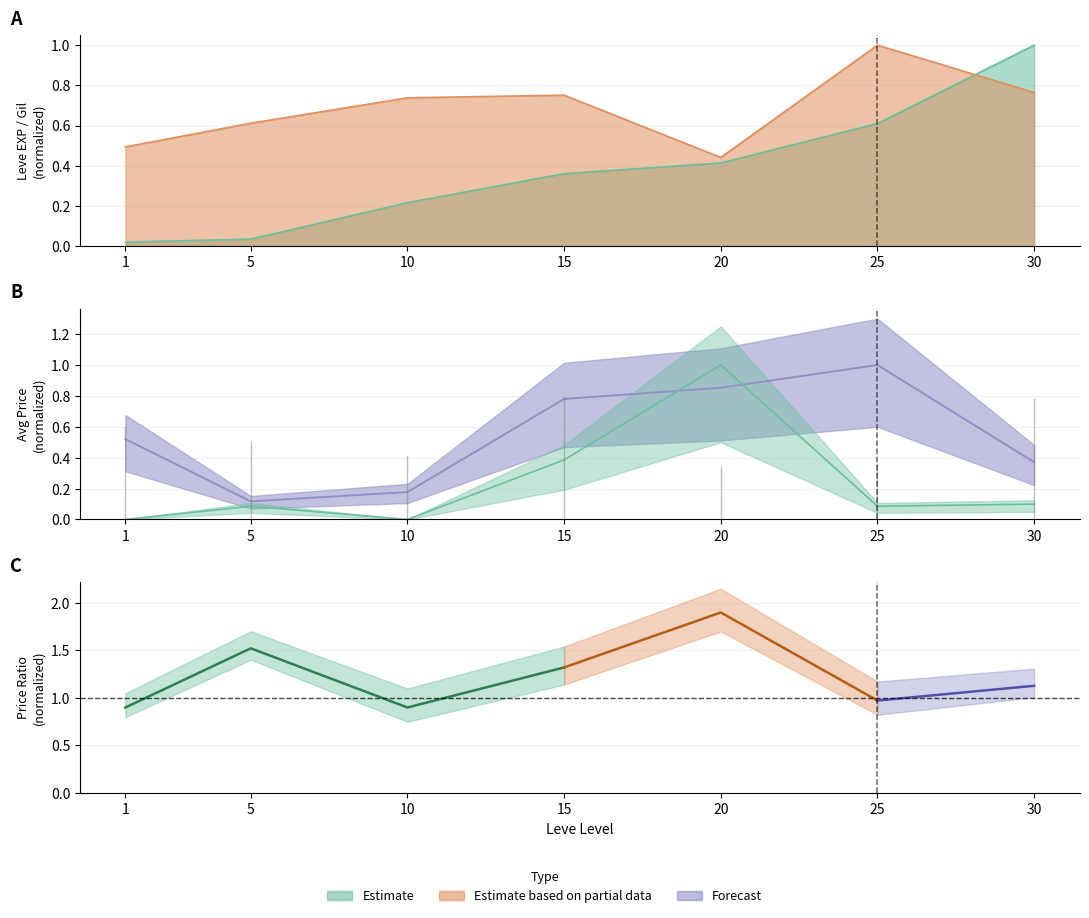

What value does the Leve Gil series have at 20?

0.4